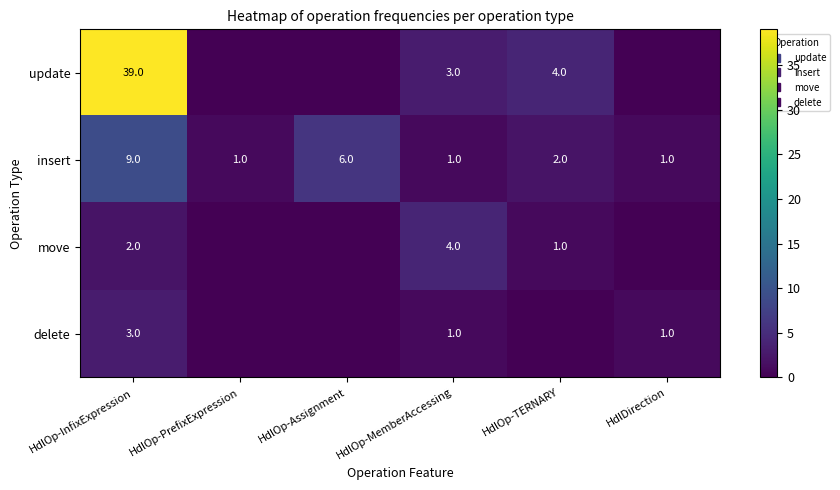

What is the sum of the move values at HdlOp-MemberAccessing and HdlDirection?

4